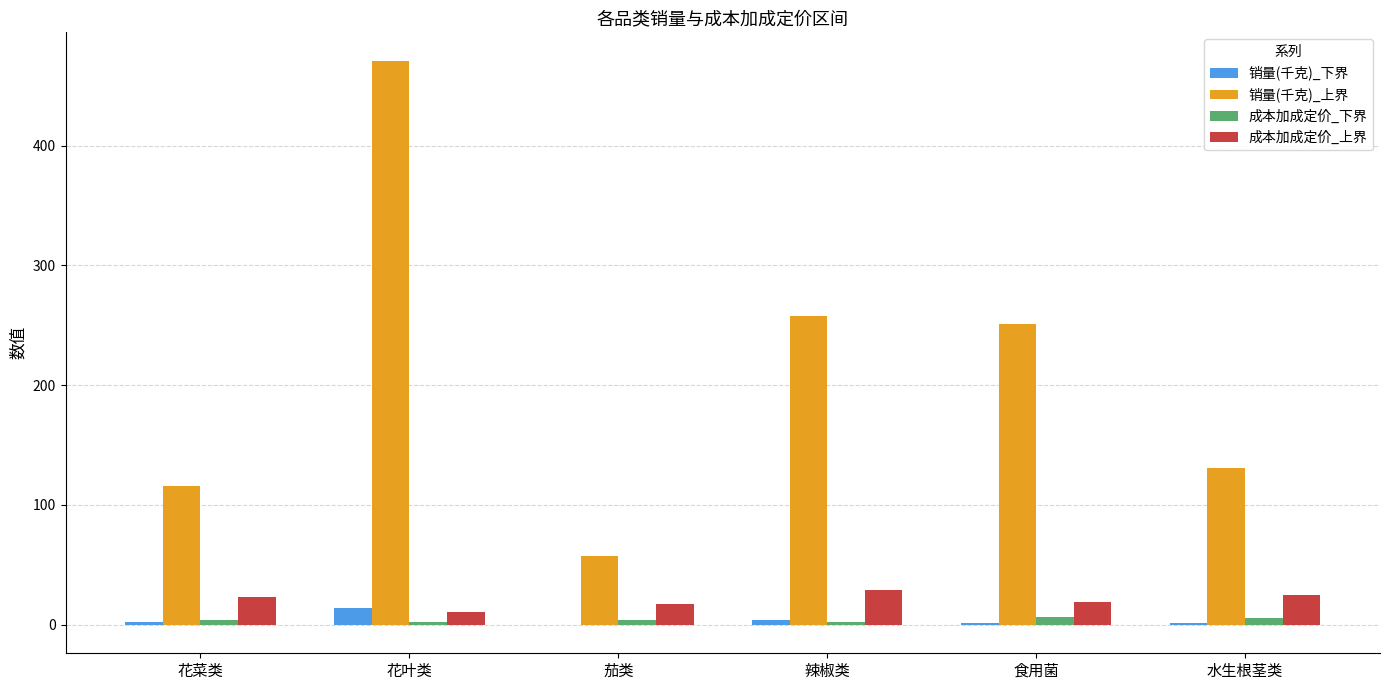

Which series has the largest total across all categories?

销量(千克)_上界